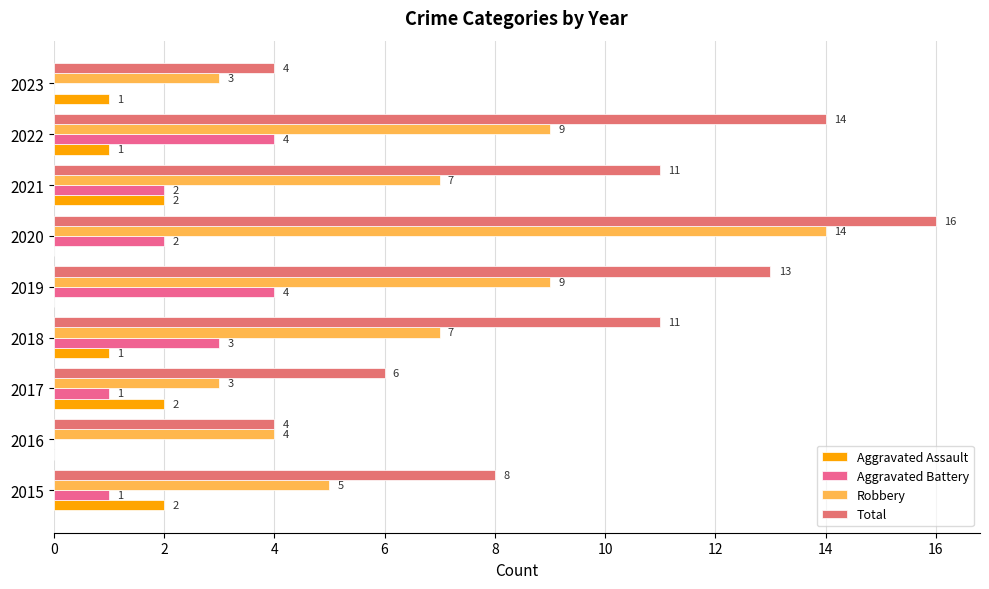

How many distinct data groups are displayed?

4